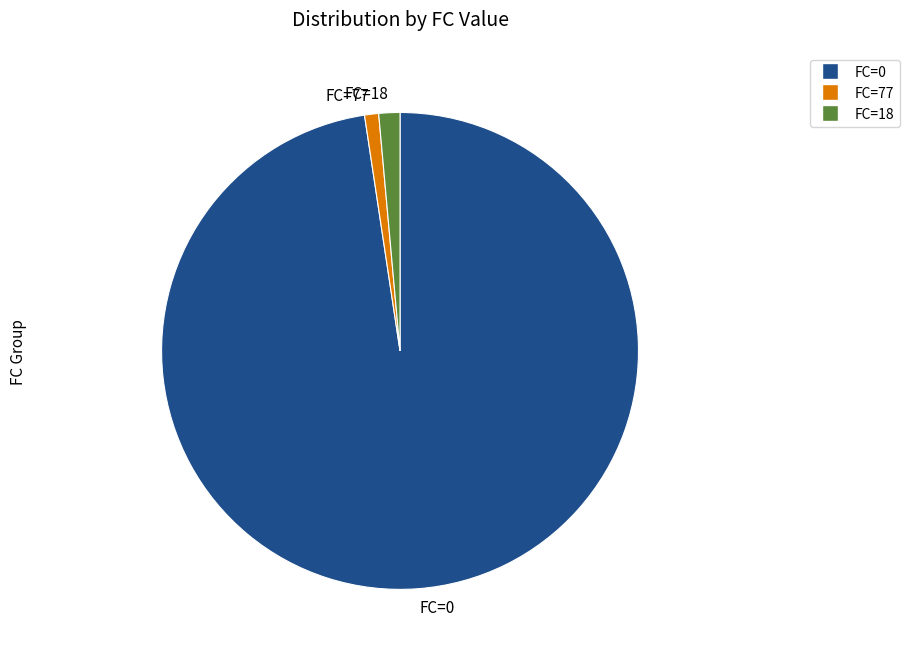

Is it true that FC=18 is 11% of the pie?

False